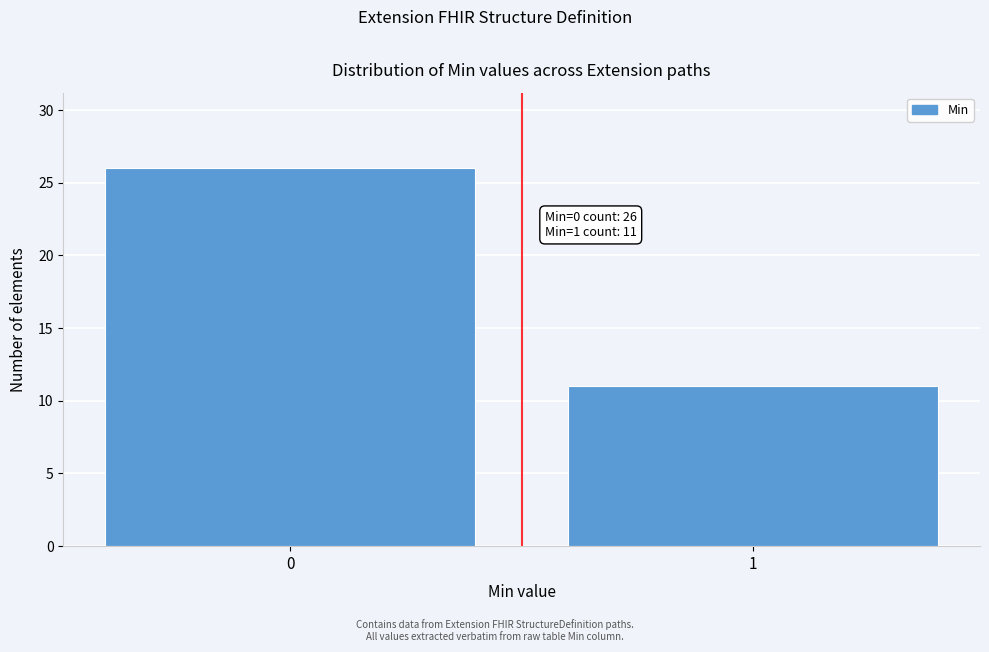

Reading right to left, transcribe all the data shown in this chart.

1=11	0=26